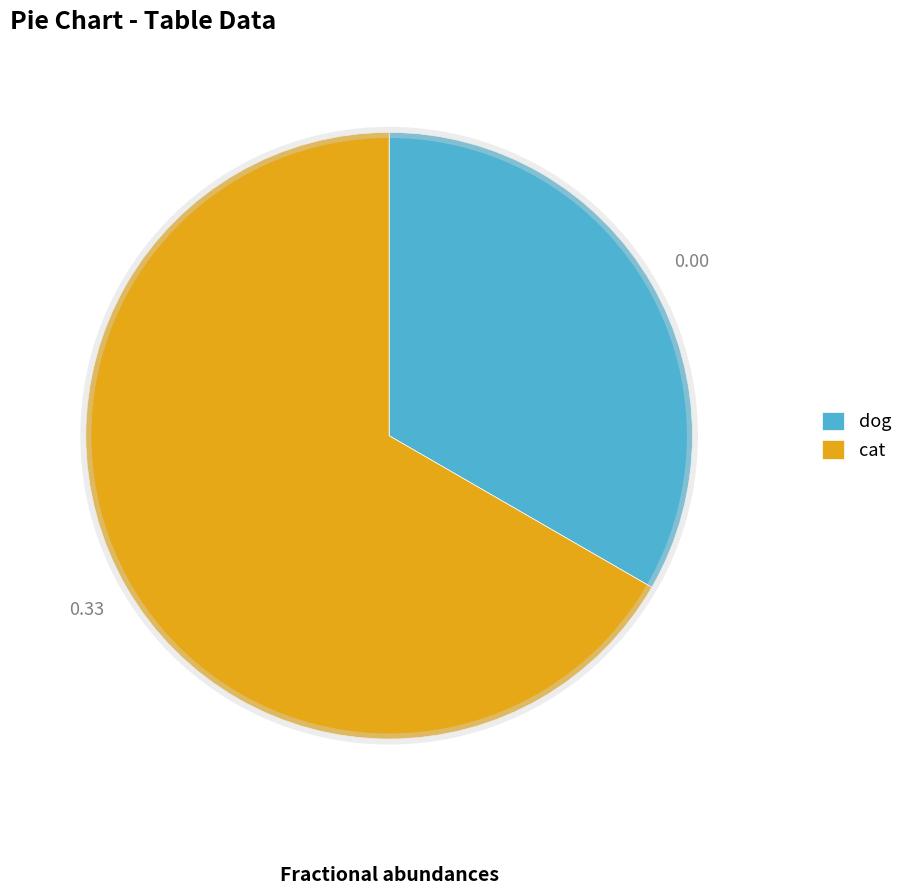

Between cat and dog, which is larger?

cat